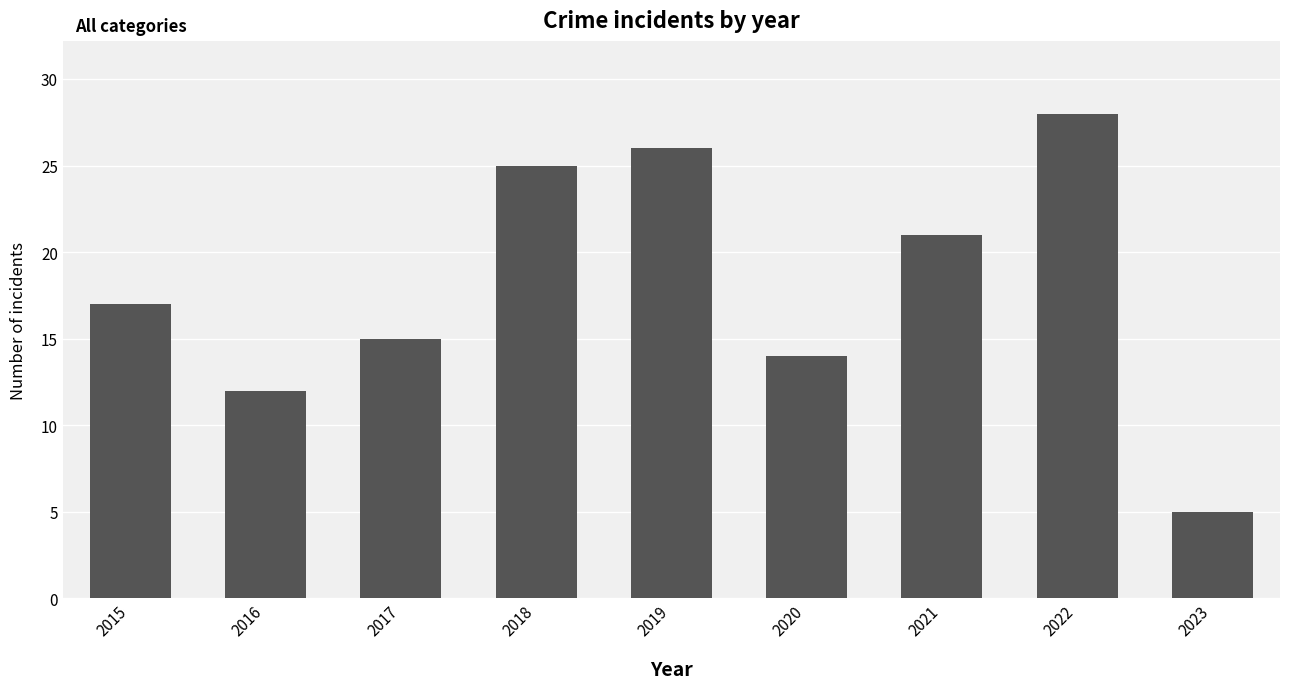

Which has a higher value, 2023 or 2021?

2021